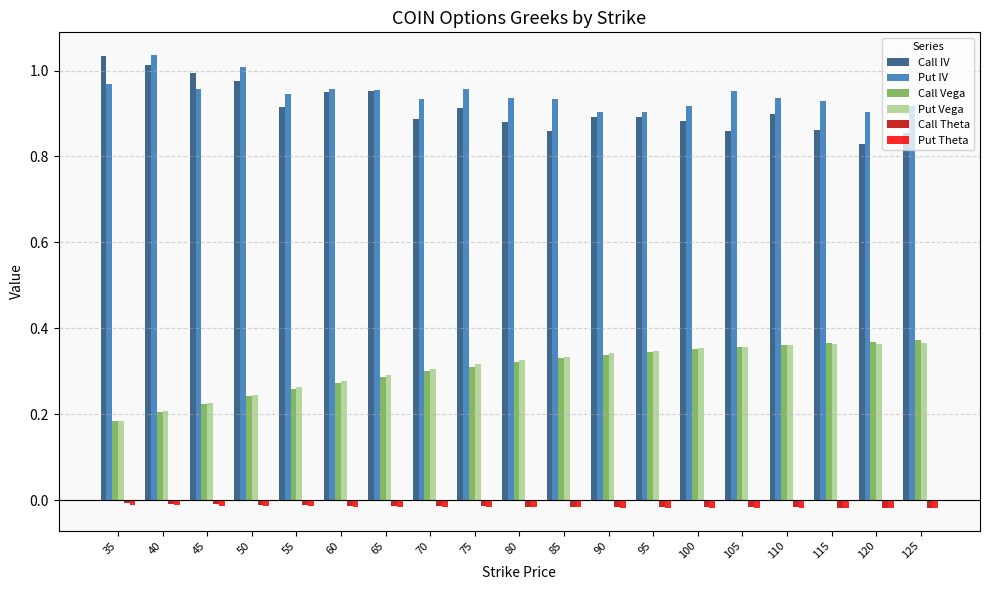

Is the value of Call Vega at 75 greater than the value of Put Vega at 50?

Yes